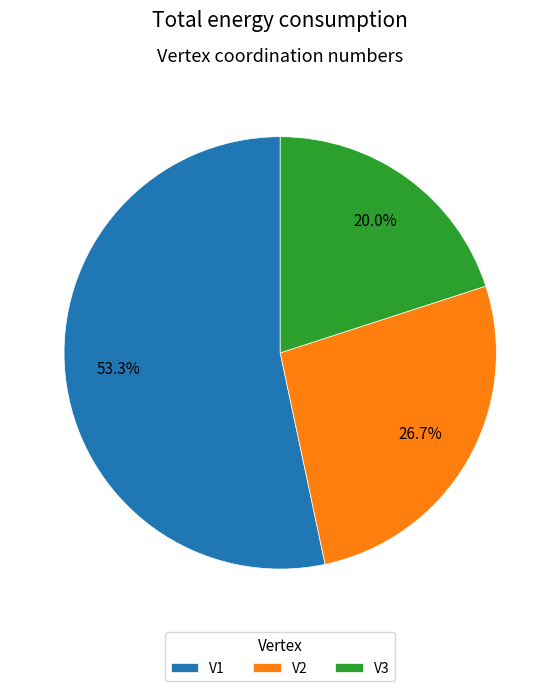

What percentage is NOT represented by V3?

80.0%